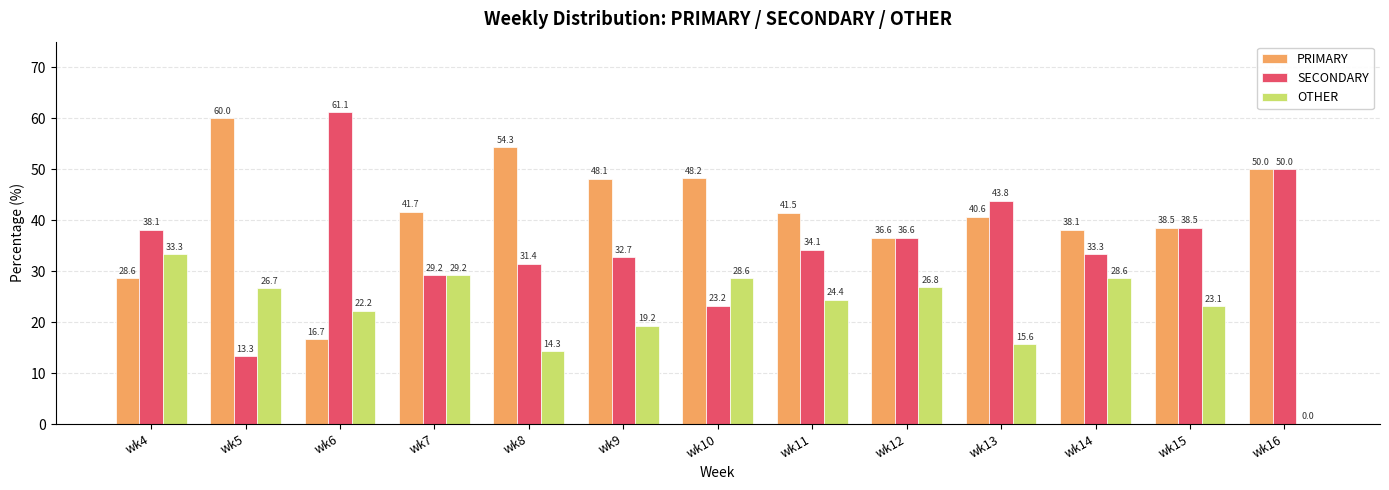

What is the spread (max minus min) of values at wk4?

9.5